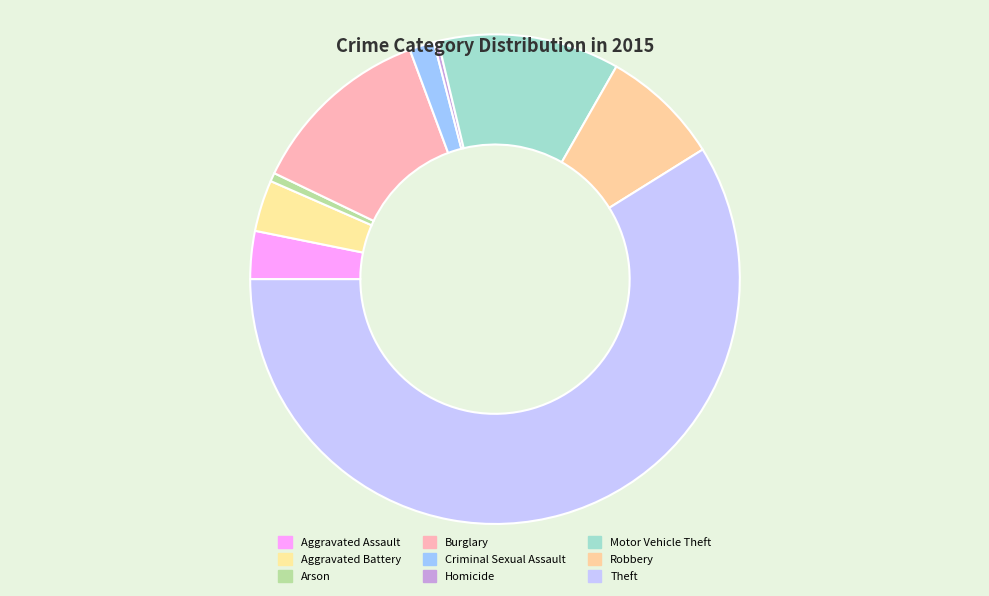

How many segments does this pie chart have?

9